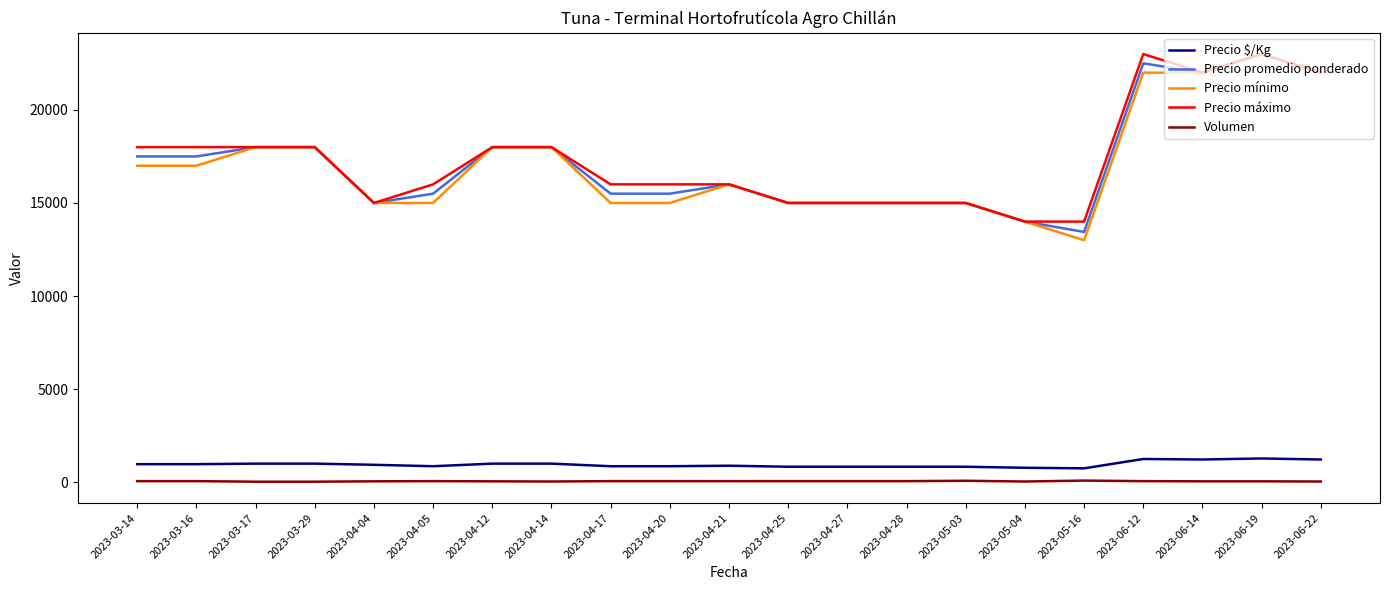

True or false: Precio $/Kg and Precio mínimo cross at least once.

False